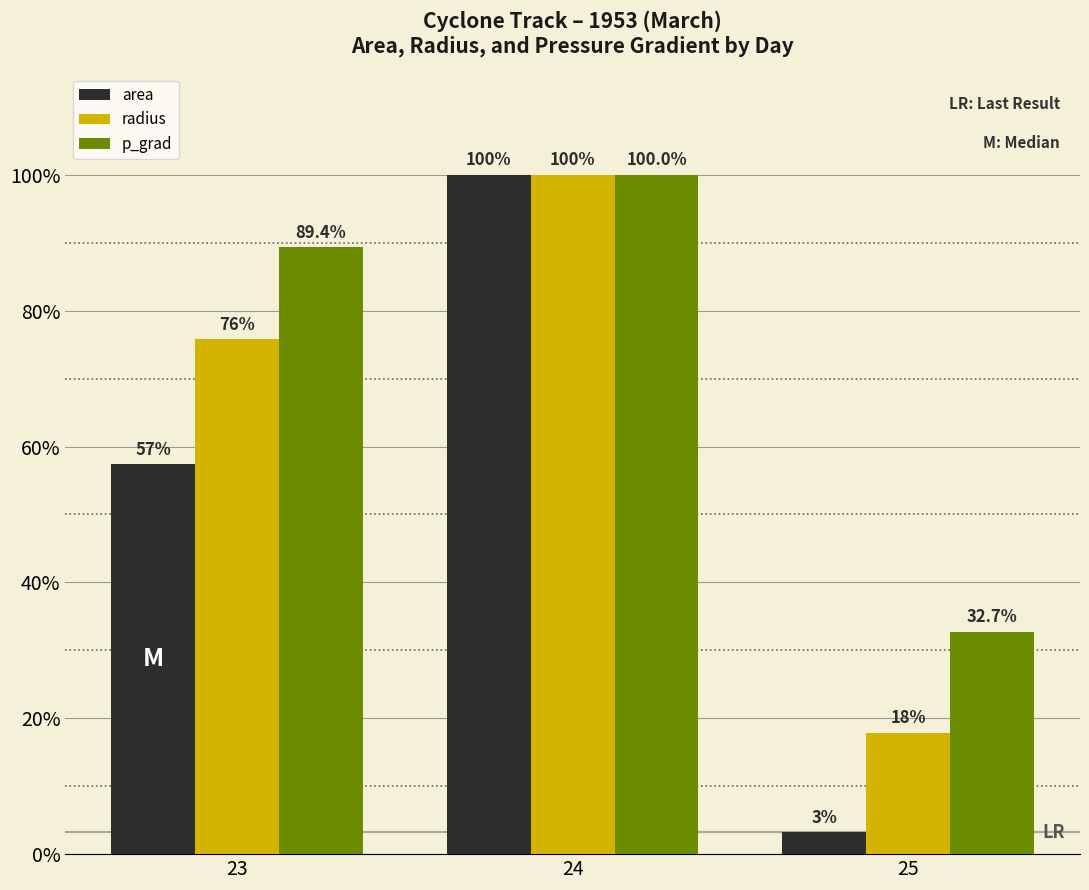

What is the value of the p_grad bar at the 1st from the left?

89.4